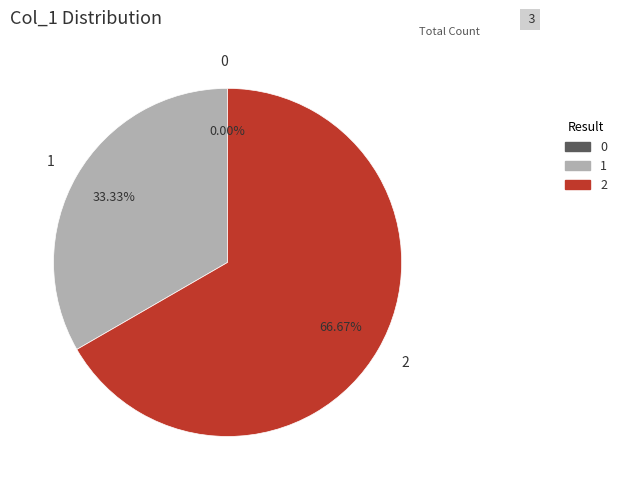

Do 0 and 1 together represent more than half of the pie?

No